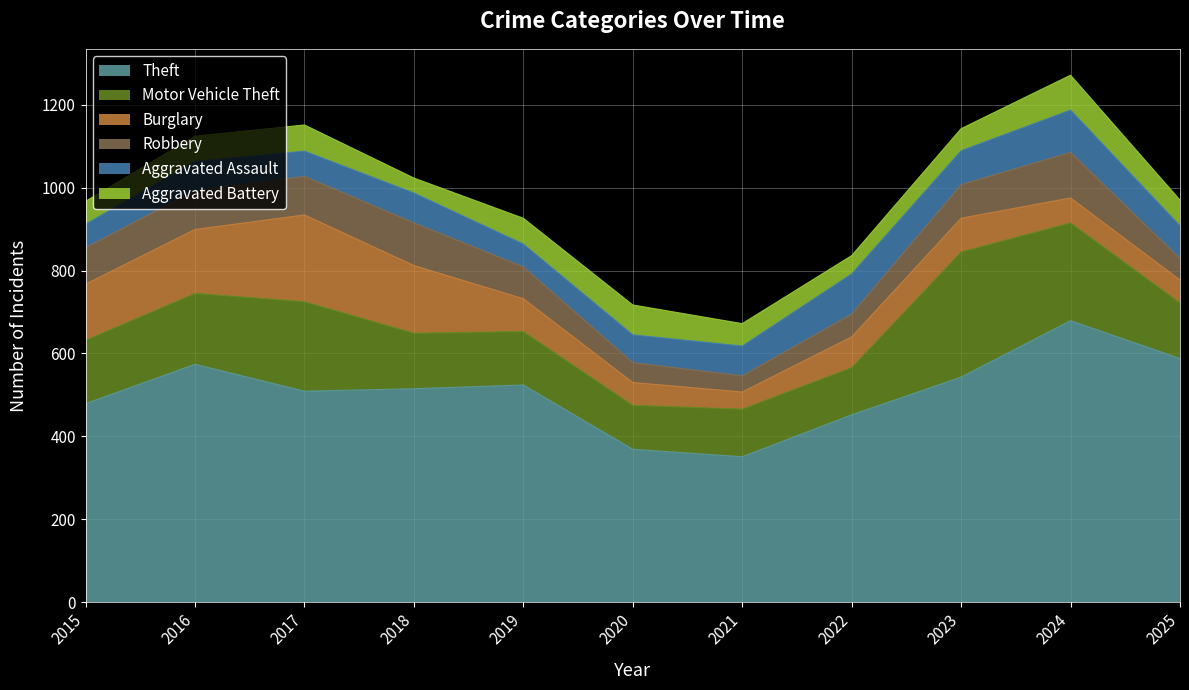

What is the sum of the Motor Vehicle Theft values at 2016 and 2024?

407